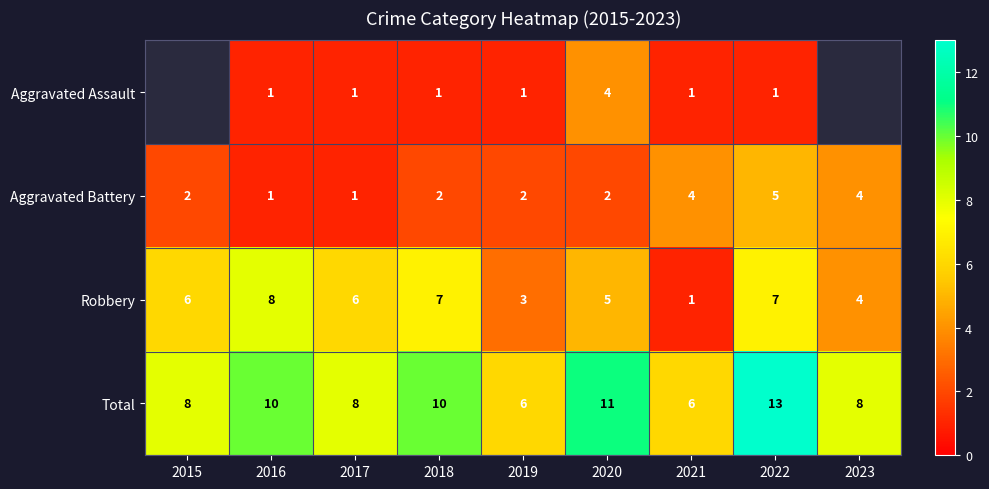

What is the total value across all series at 2022?

26.0